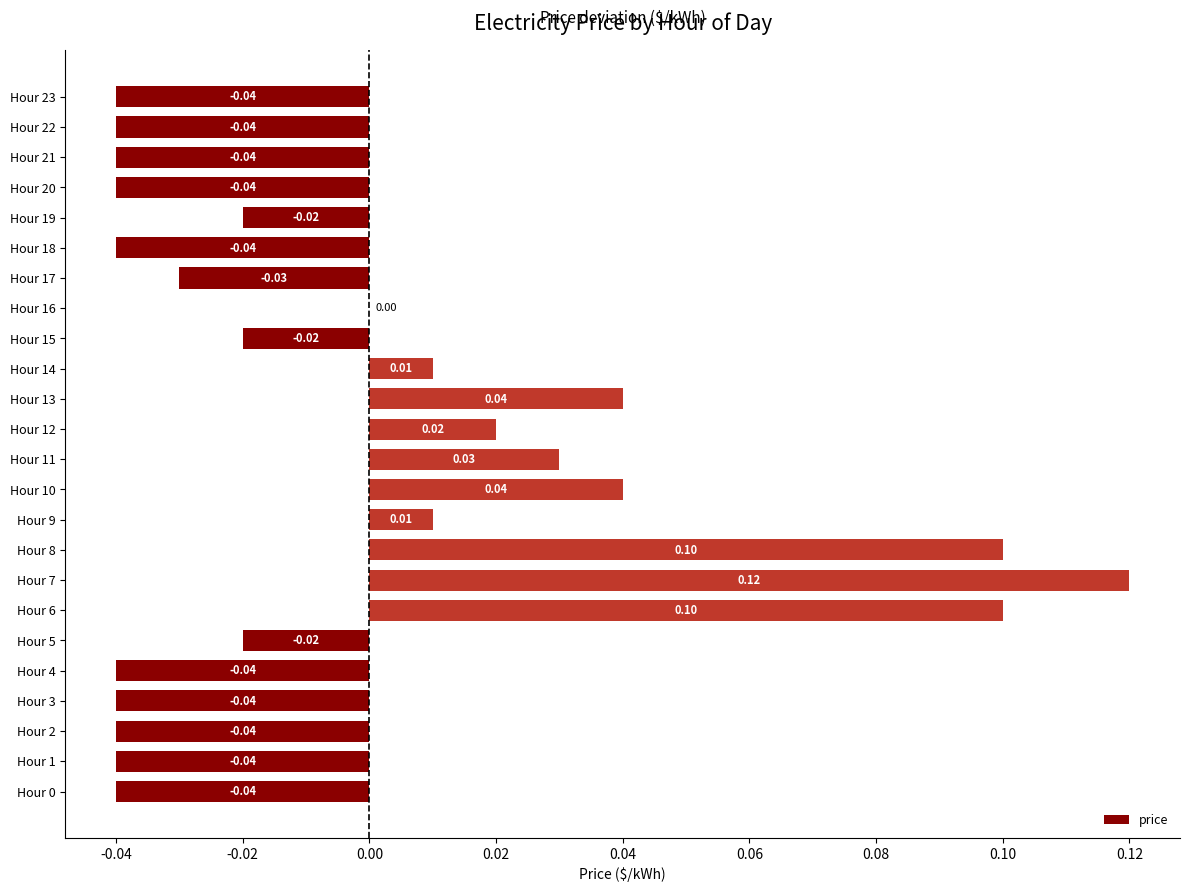

Between Hour 11 and Hour 21, which is larger?

Hour 11